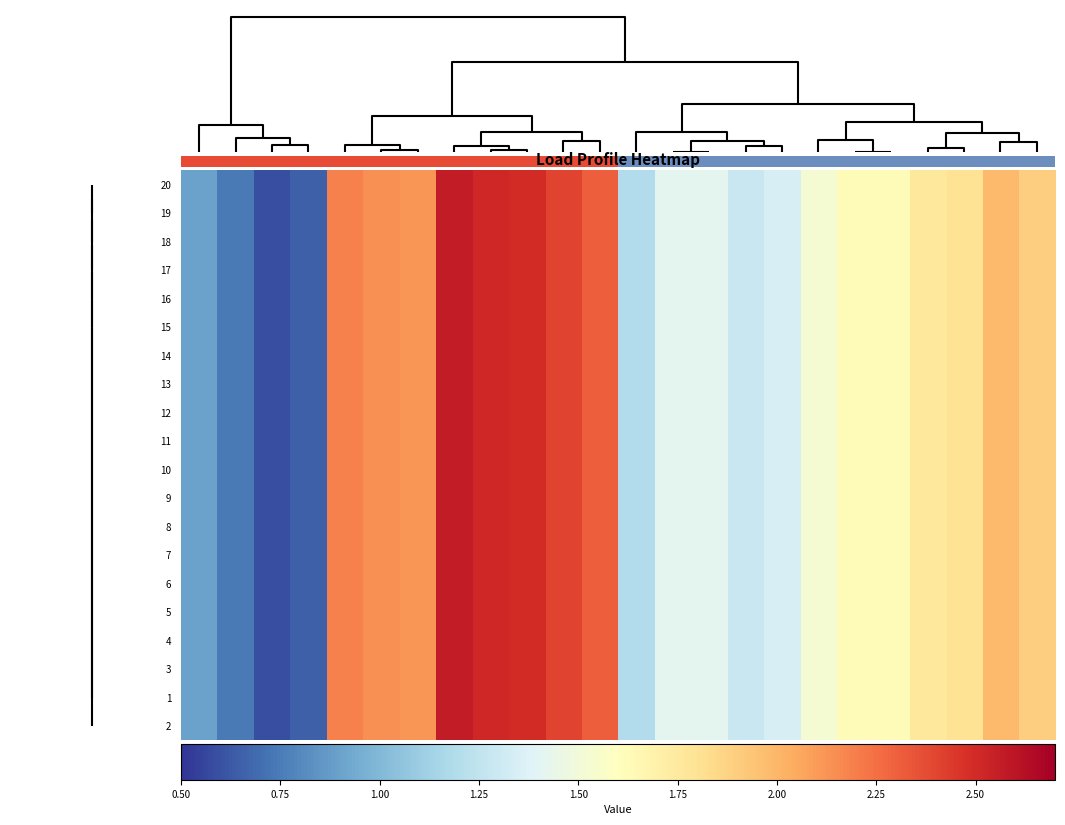

At which category is the sum across all series the highest?

10